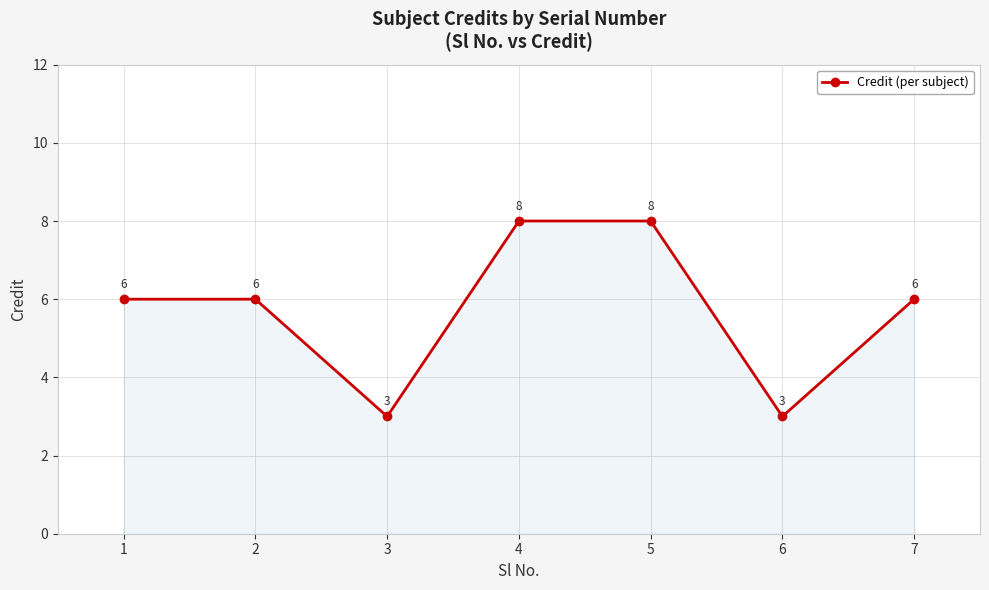

Between 7 and 5, which is larger?

5